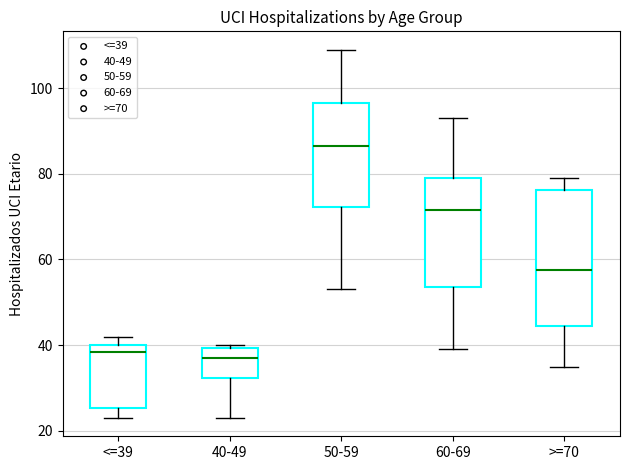

Where is the upper edge of the box for 60-69 on the y-axis? The values are not printed on the chart, so give them approximately, as read against the axis.

80